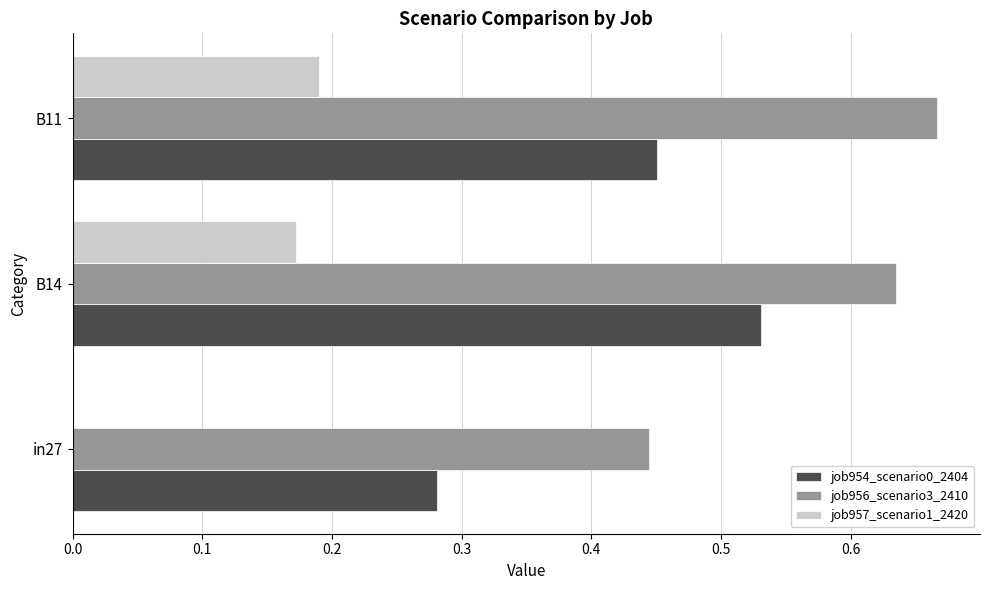

What is the sum of all job956_scenario3_2410 values?

1.7